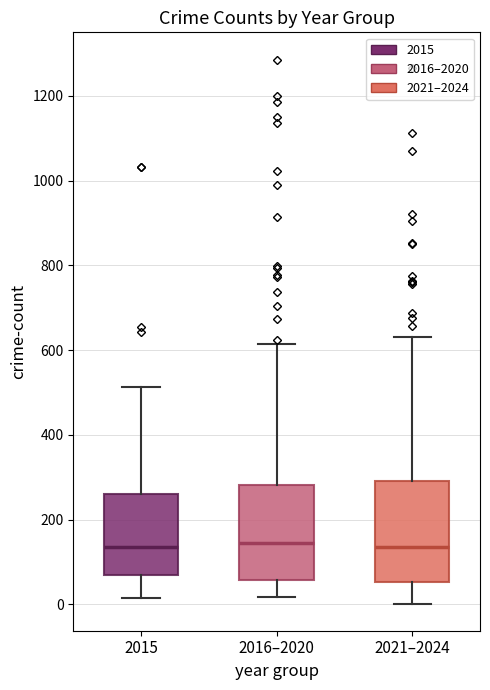

Reading left to right, read every box against the y-axis: the position of its median line, the range the box covers, and the ends of its whiskers. The values are not printed on the chart, so give them approximately, as read against the axis.

2015: median 140, box 60 to 260, whiskers 20 to 520
2016–2020: median 140, box 60 to 280, whiskers 20 to 620
2021–2024: median 140, box 60 to 300, whiskers 0 to 640